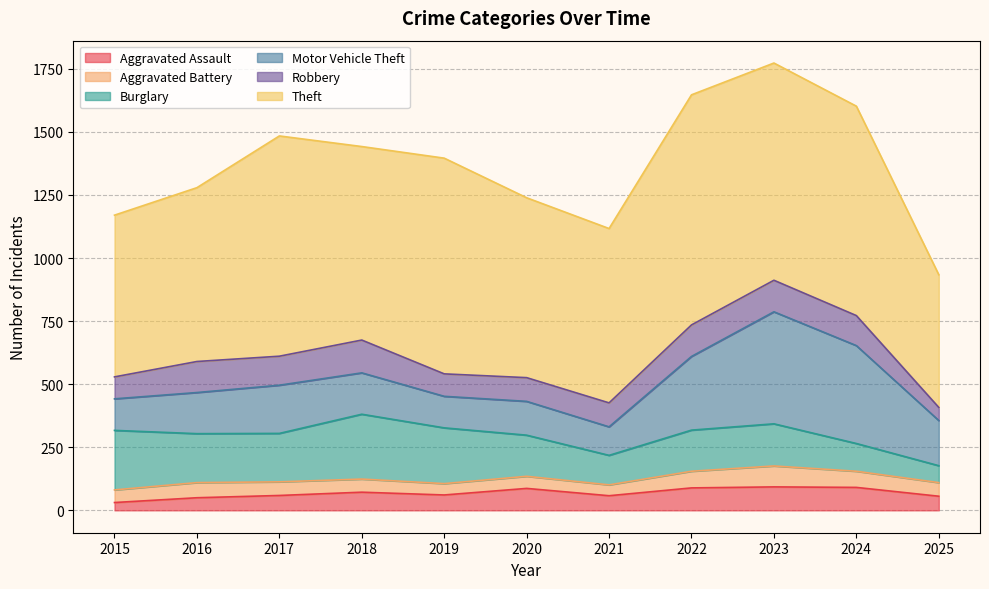

Does the chart display data point markers on the line(s)?

No